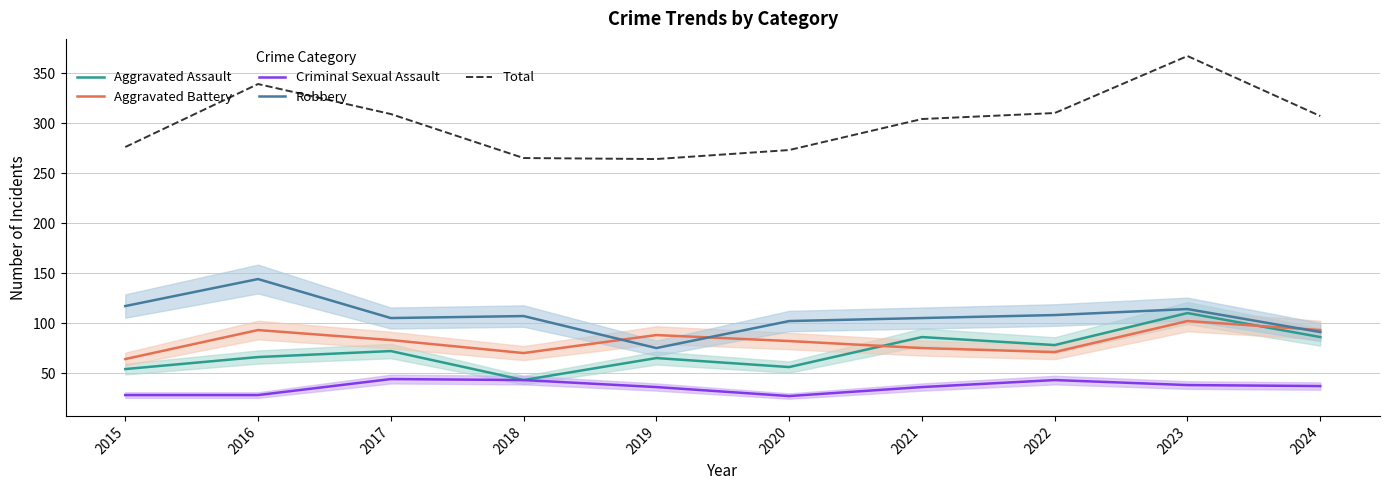

Reading left to right, what are all the values shown in this chart?

Aggravated Assault: 2015=54	2016=66	2017=72	2018=43	2019=65	2020=56	2021=86	2022=78	2023=110	2024=86
Aggravated Battery: 2015=64	2016=93	2017=83	2018=70	2019=88	2020=82	2021=75	2022=71	2023=102	2024=93
Criminal Sexual Assault: 2015=28	2016=28	2017=44	2018=43	2019=36	2020=27	2021=36	2022=43	2023=38	2024=37
Robbery: 2015=117	2016=144	2017=105	2018=107	2019=75	2020=102	2021=105	2022=108	2023=114	2024=91
Total: 2015=276	2016=339	2017=309	2018=265	2019=264	2020=273	2021=304	2022=310	2023=367	2024=307